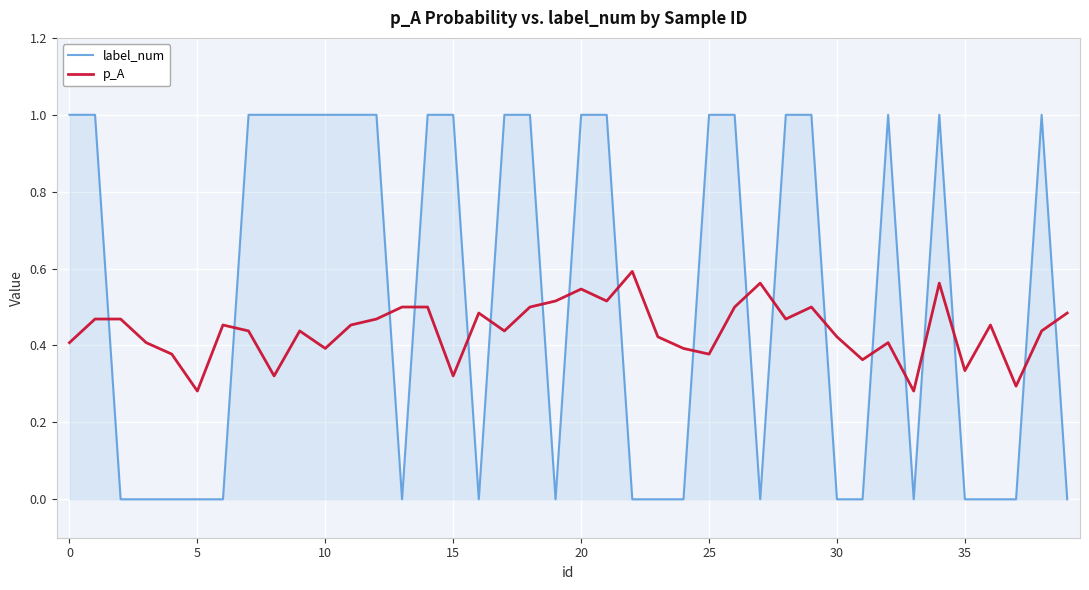

List the series in order of their overall mean, highest first.

label_num, p_A